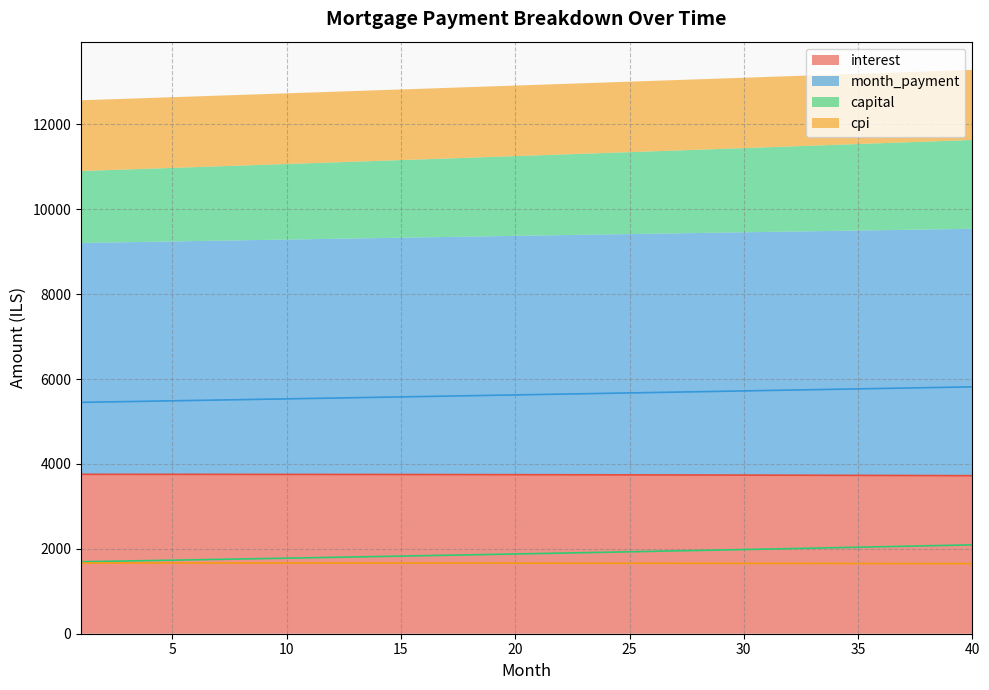

True or false: month_payment and capital cross at least once.

False